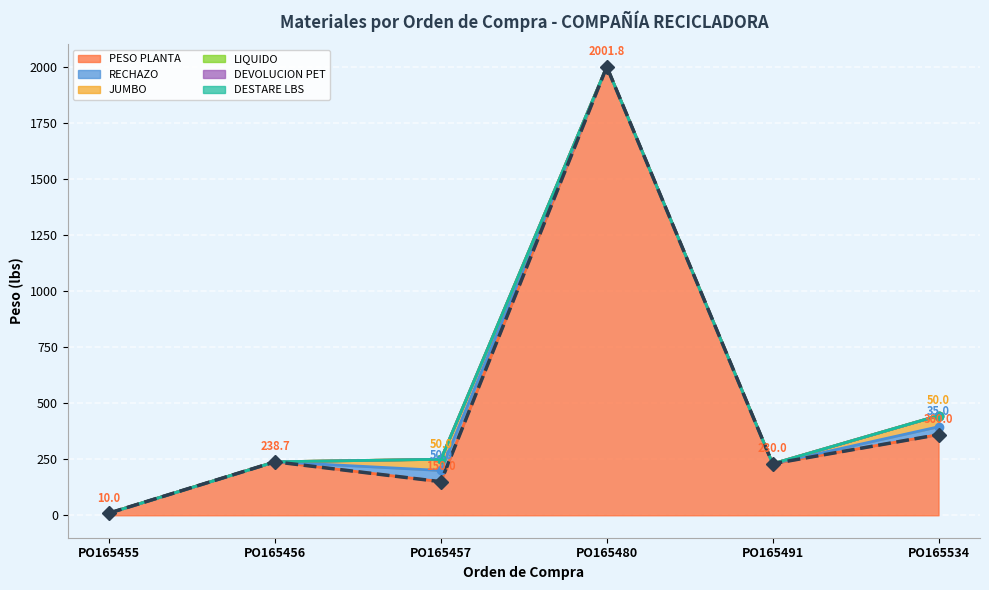

What is the spread (max minus min) of values at PO165480?

2001.8